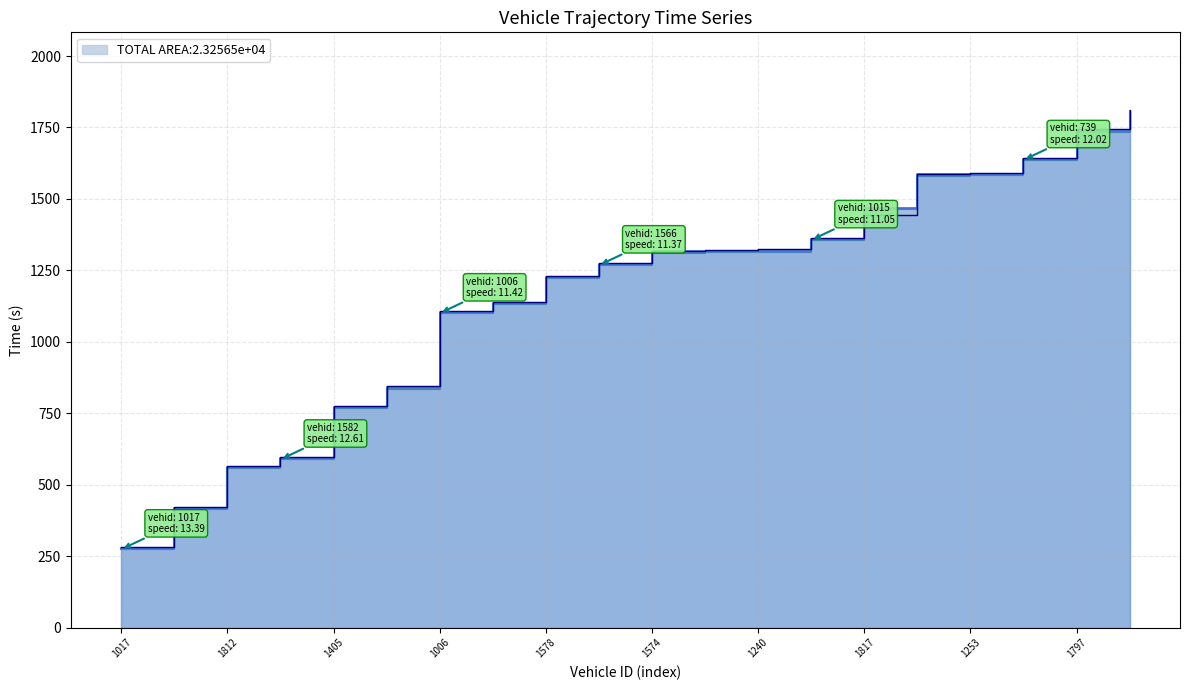

The mid series shows 278.6 at 1017. True or false?

True